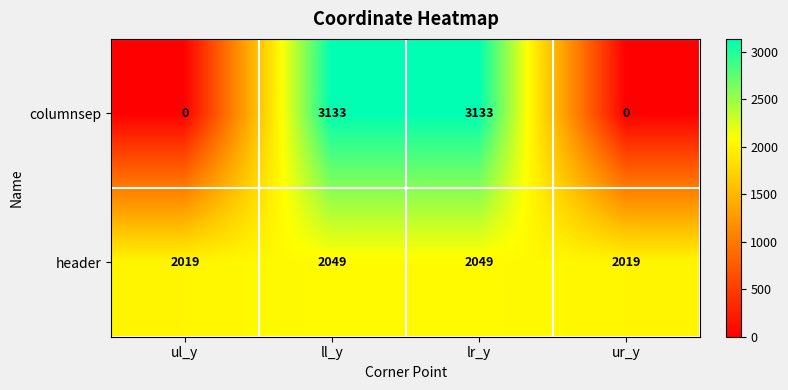

How many distinct data groups are displayed?

2